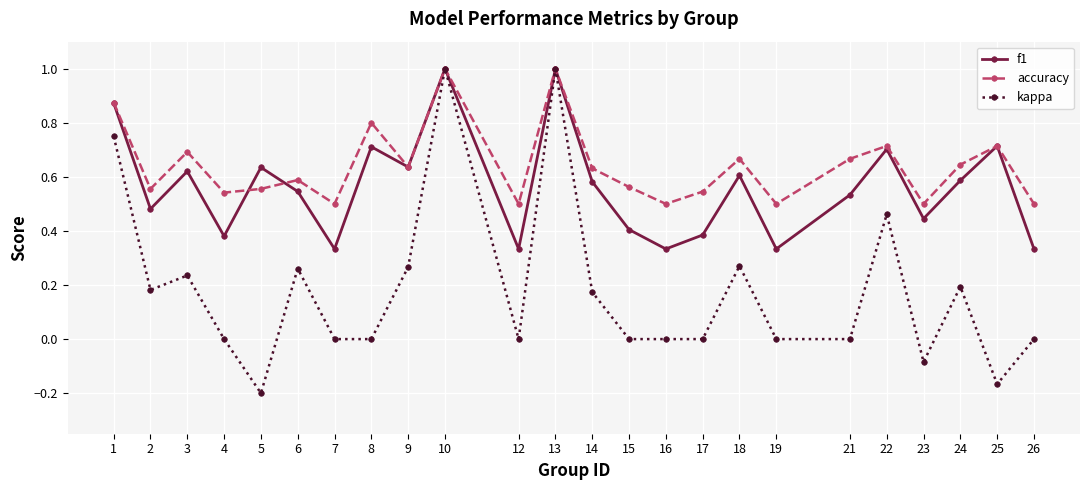

What is the maximum value shown in the chart?

1.0